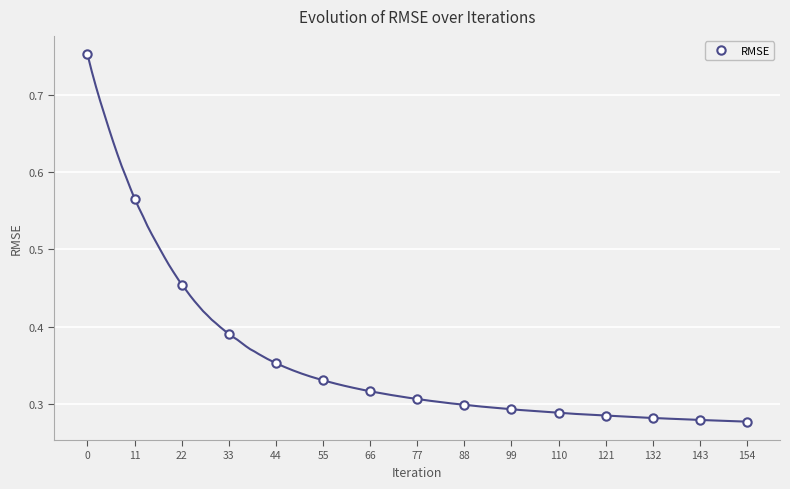

Which has a higher value, 22 or 55?

22